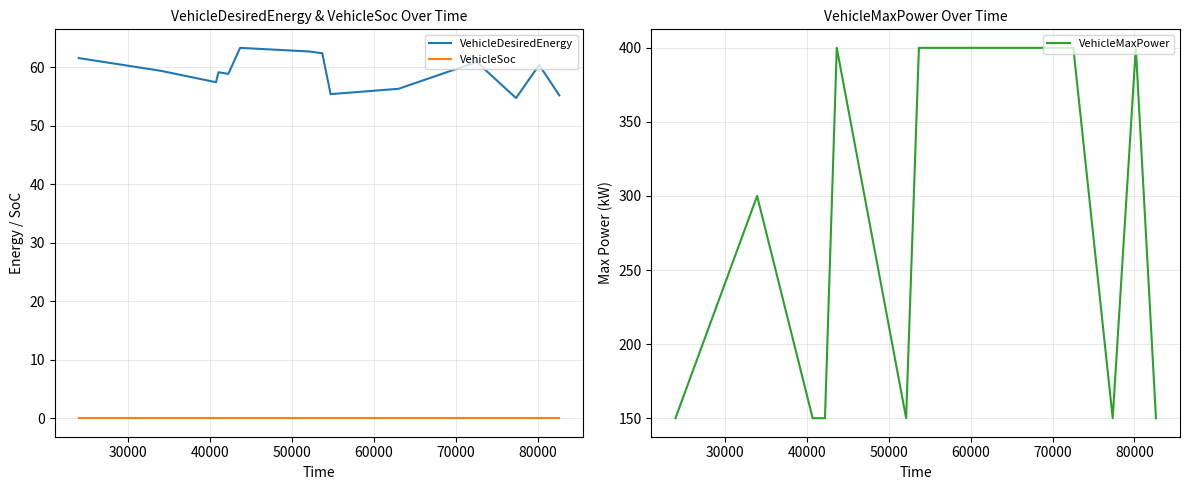

What is the highest value of the VehicleMaxPower series?

400